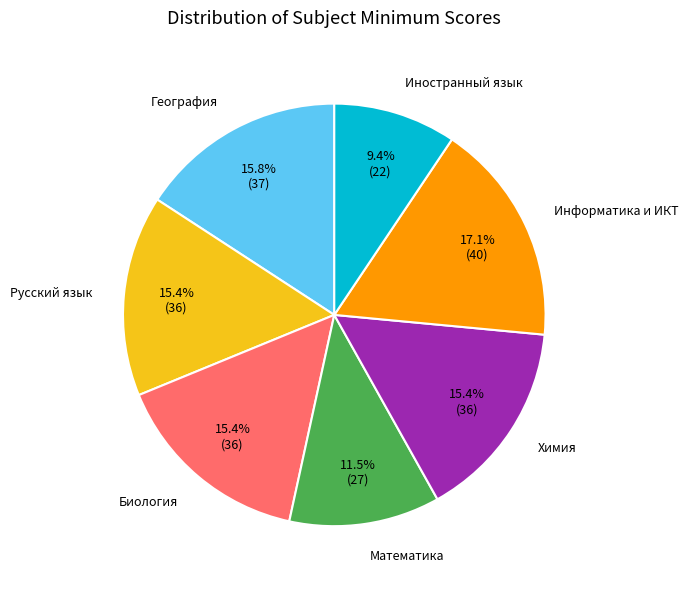

Does any single category account for the majority?

No